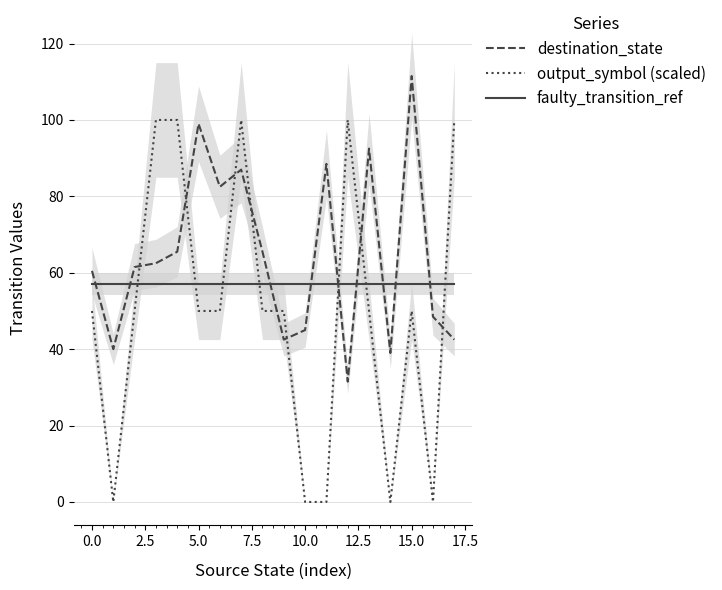

The destination_state series shows 60.5 at 0.0. True or false?

True